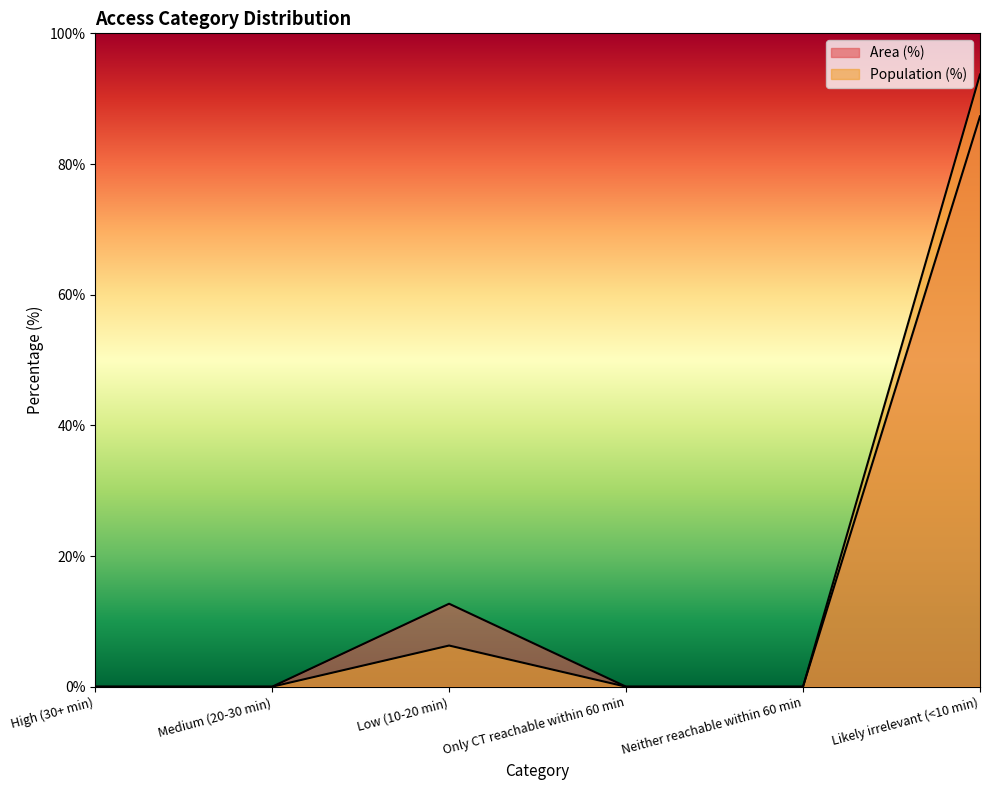

At which category does the chart reach its minimum across all series?

High (30+ min)